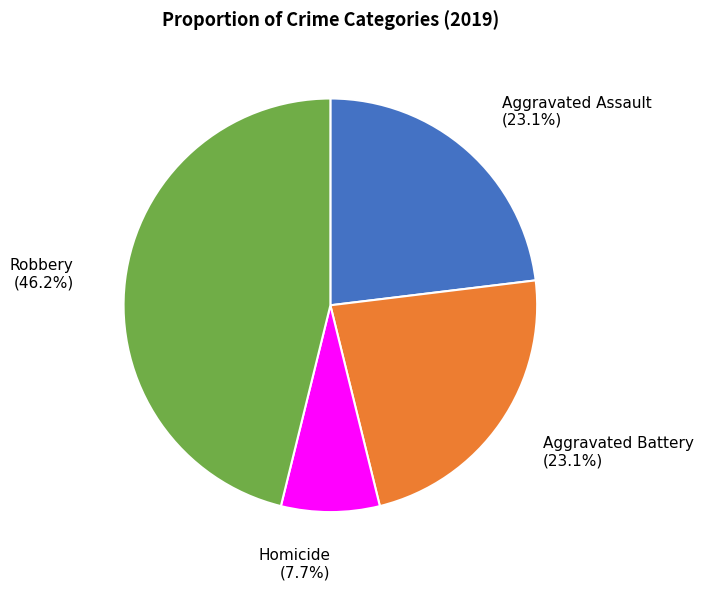

What is the total percentage of Aggravated Battery and Robbery?

69.2%